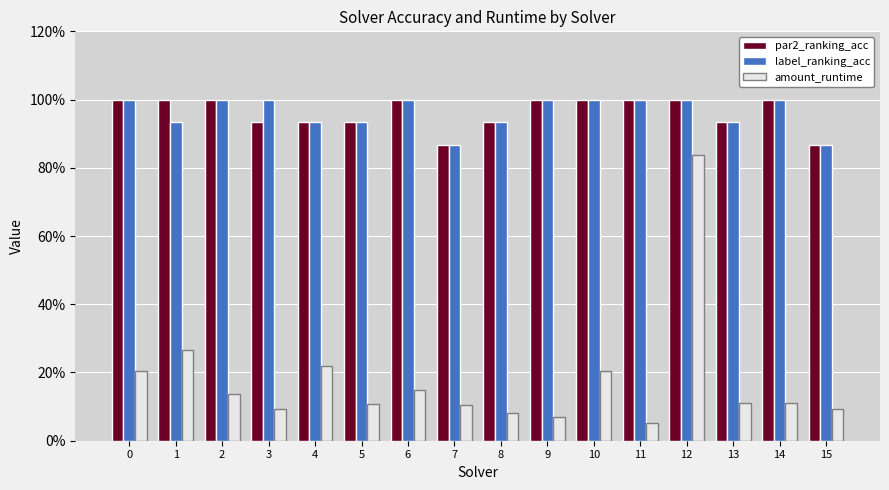

What are all the series names shown in the legend?

par2_ranking_acc, label_ranking_acc, amount_runtime